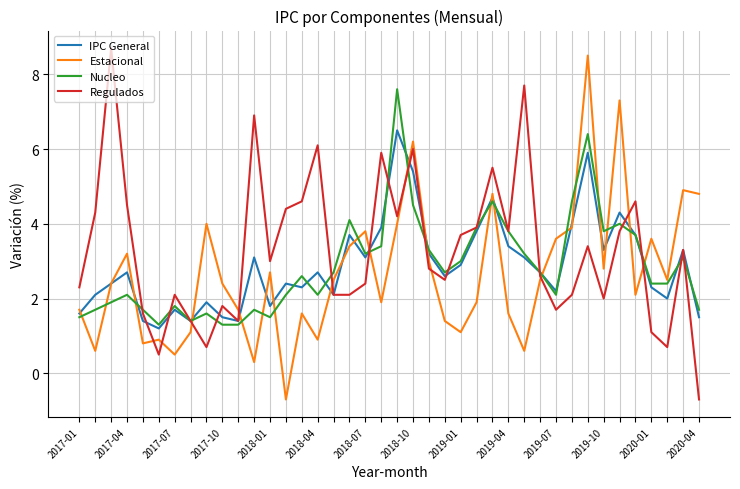

What is the minimum value for Nucleo?

1.3